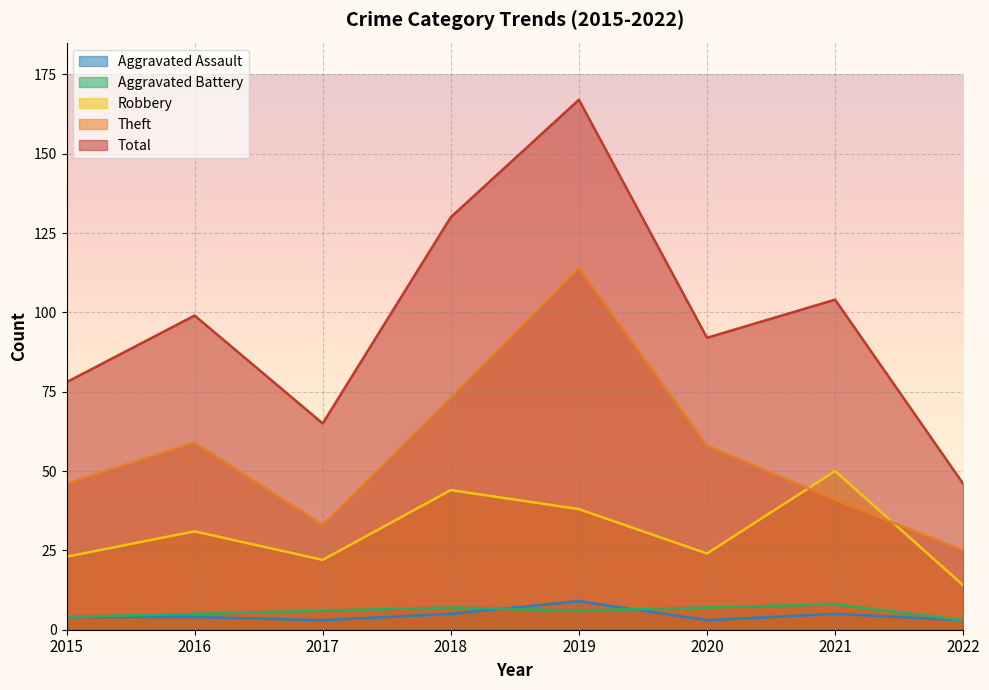

Does the chart display data point markers on the line(s)?

No